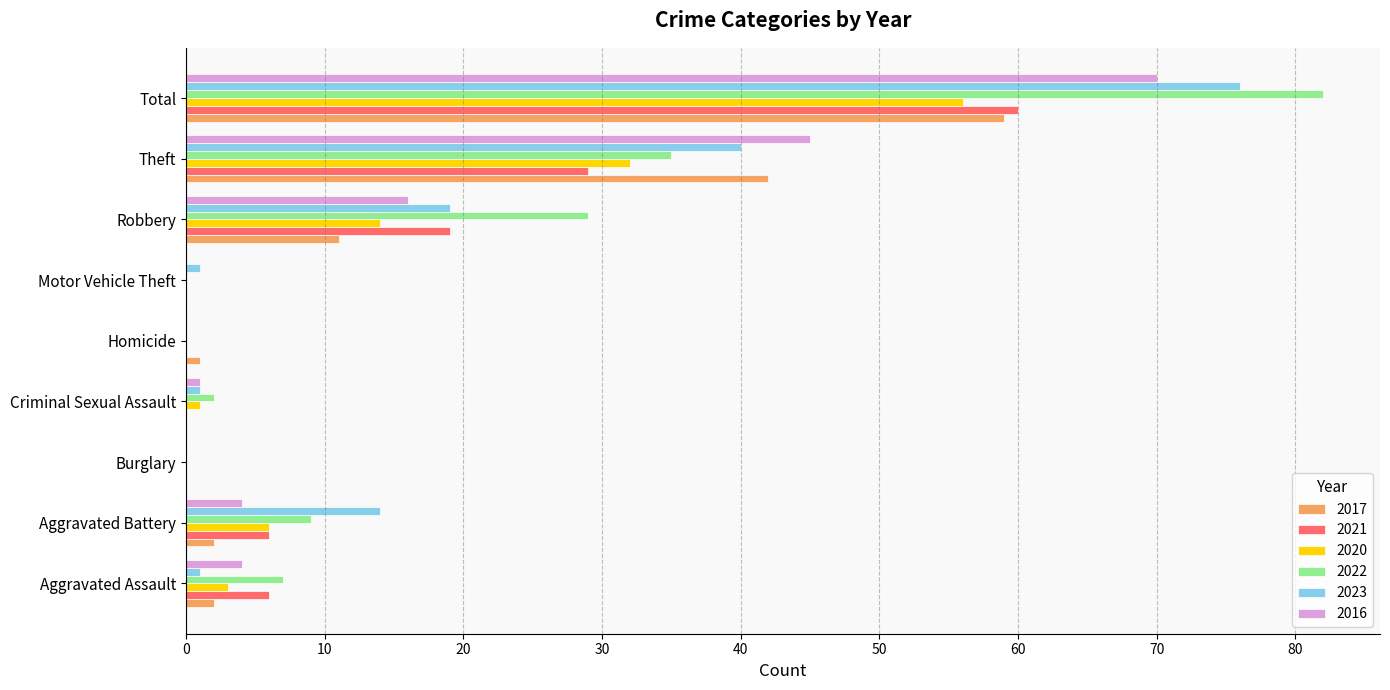

Is the value of 2016 at Robbery greater than the value of 2022 at Aggravated Battery?

Yes